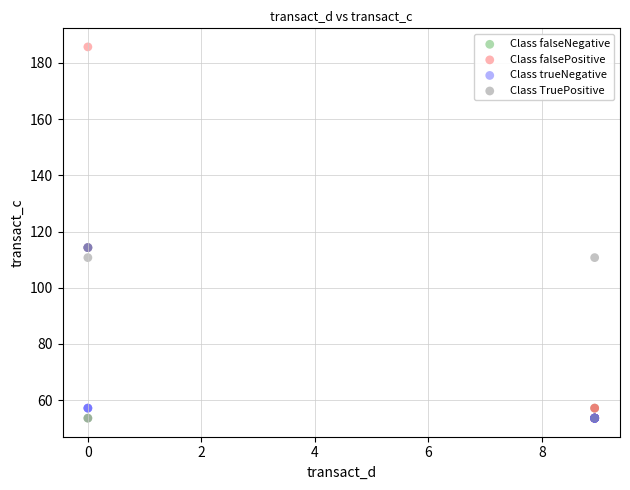

Which series reaches the maximum Y coordinate?

Class falsePositive